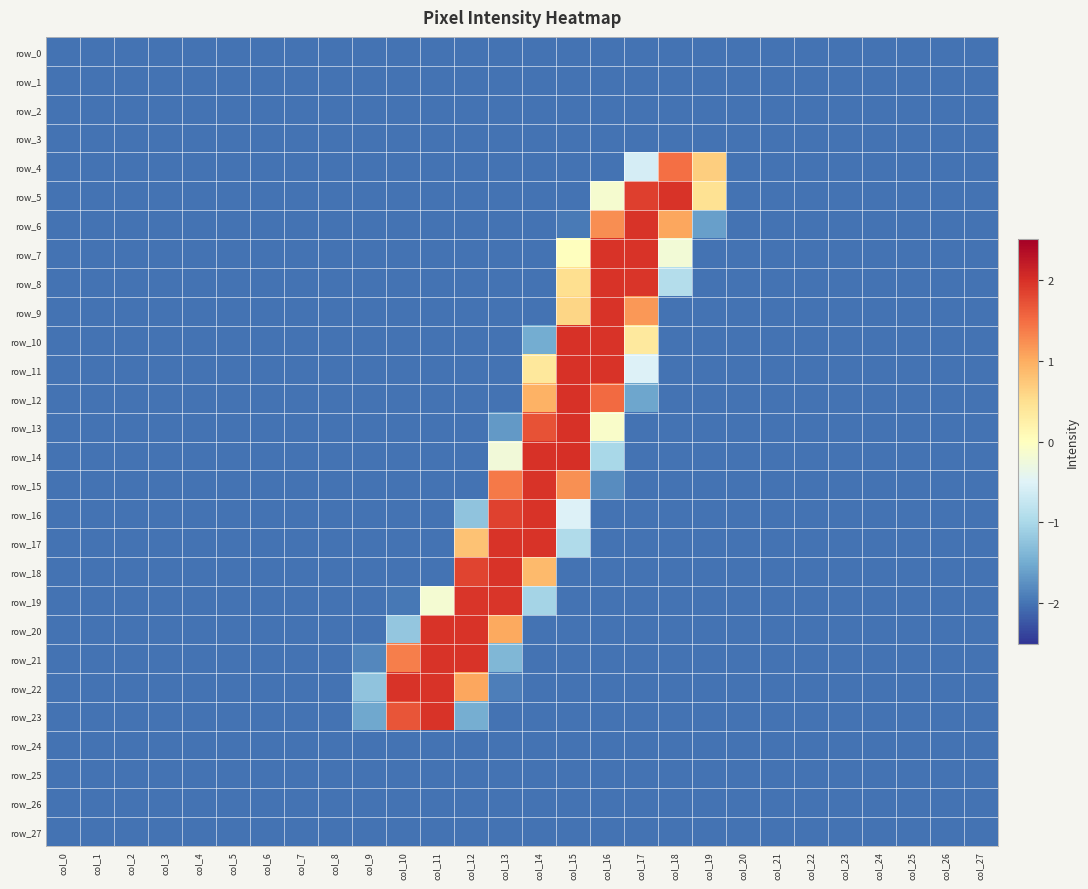

Which series has the largest range (max minus min)?

row_14